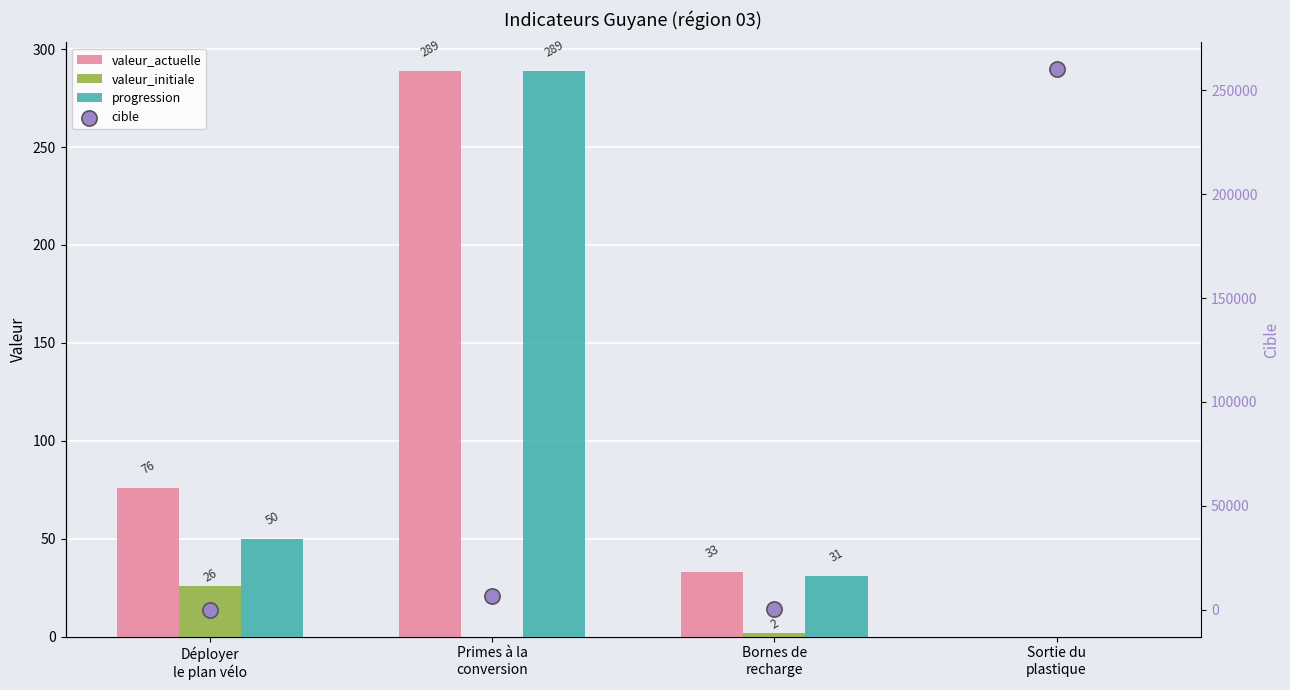

Which series reaches the minimum Y coordinate?

valeur_actuelle